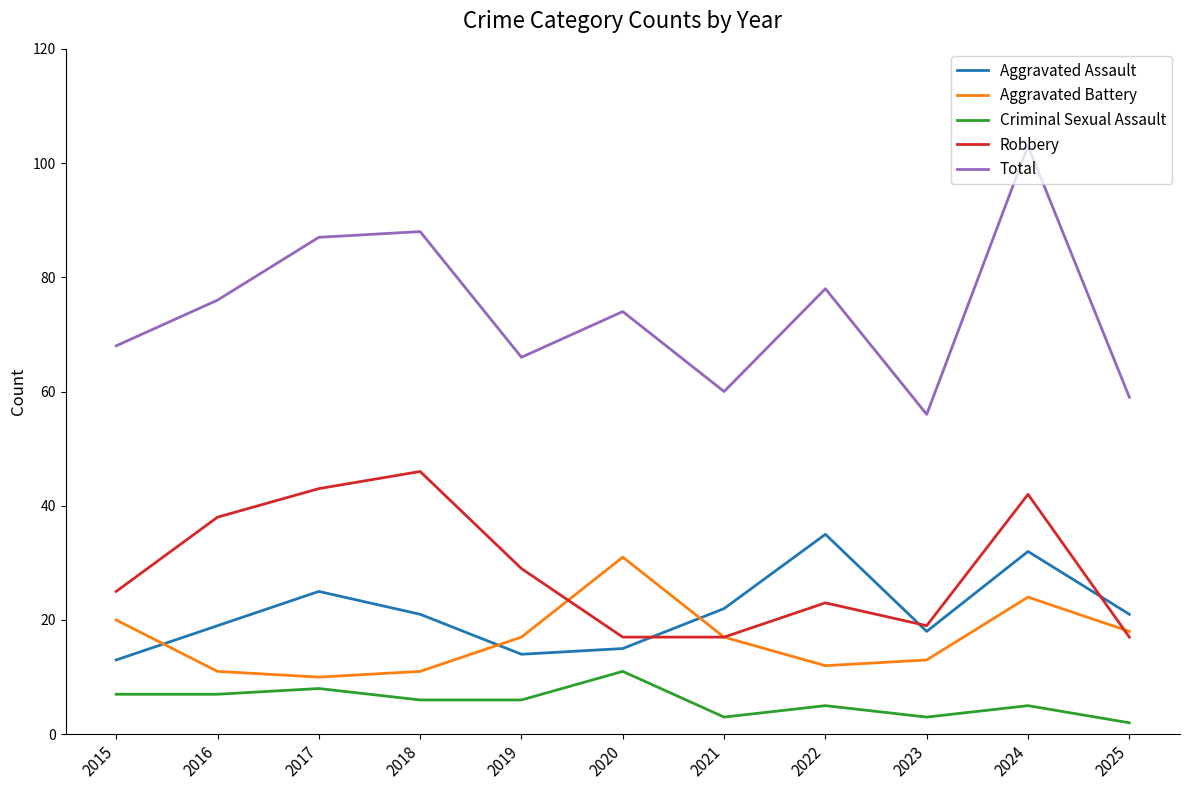

Rank the series by their maximum value, from highest to lowest.

Total, Robbery, Aggravated Assault, Aggravated Battery, Criminal Sexual Assault